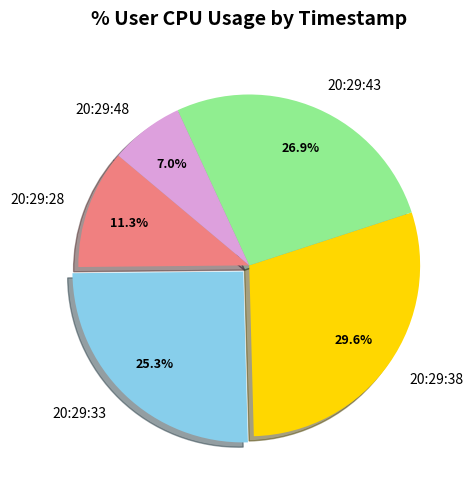

Rank the categories by value from highest to lowest.

20:29:38, 20:29:43, 20:29:33, 20:29:28, 20:29:48